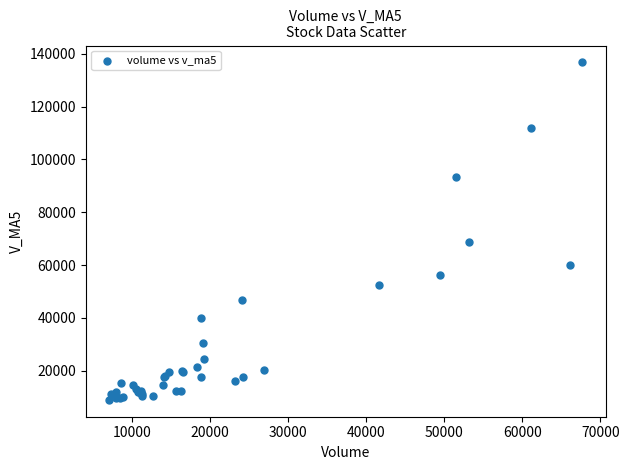

What Y value in the scatter plot is closest to 72867?

68824.6